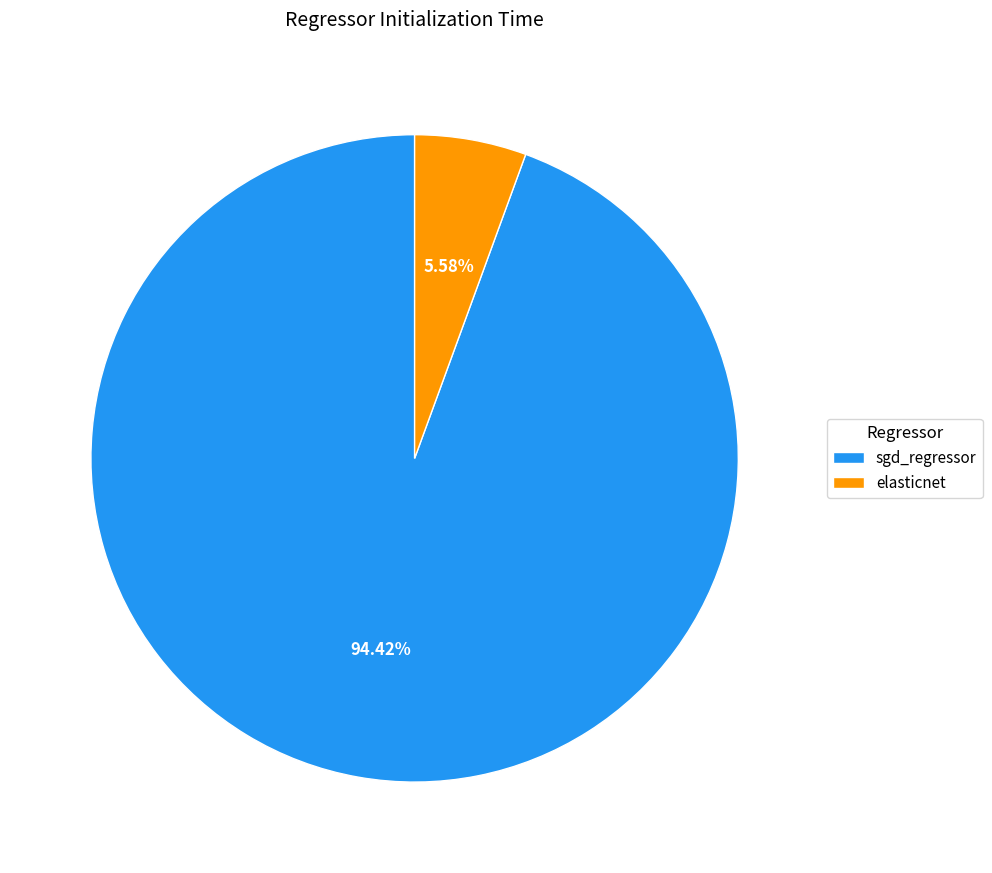

Does any single category account for the majority?

Yes